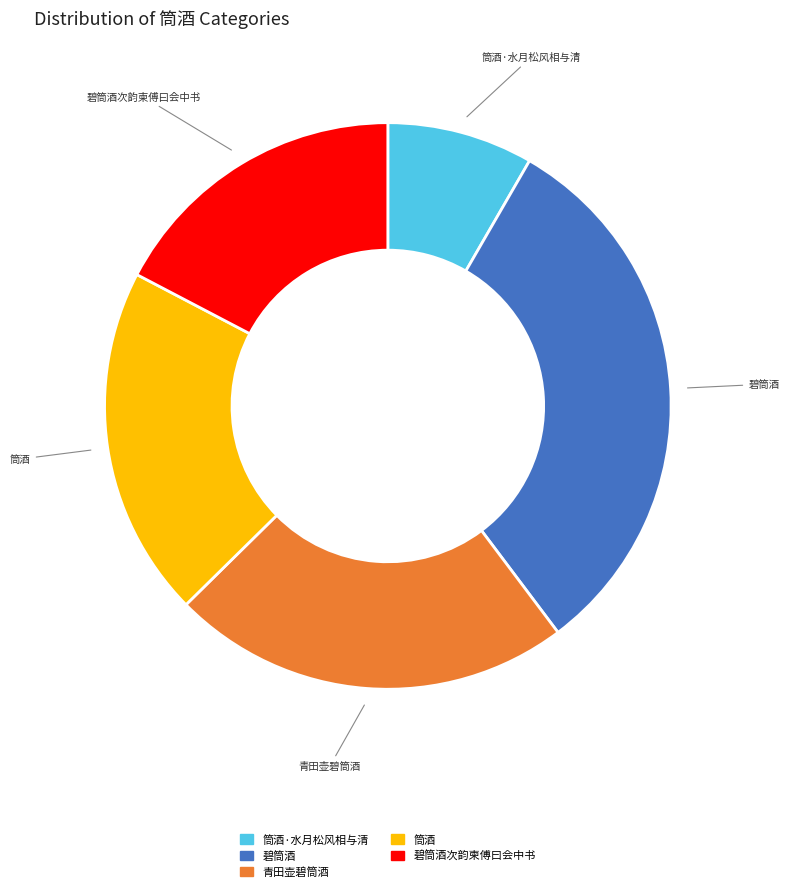

Which category has the biggest portion of the pie?

碧筒酒